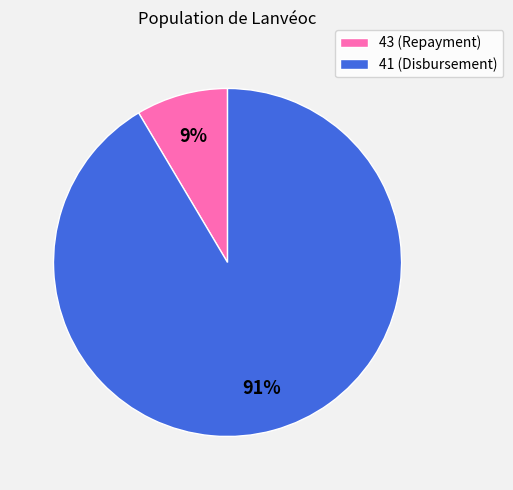

To the nearest percent, what is the average slice percentage?

50%